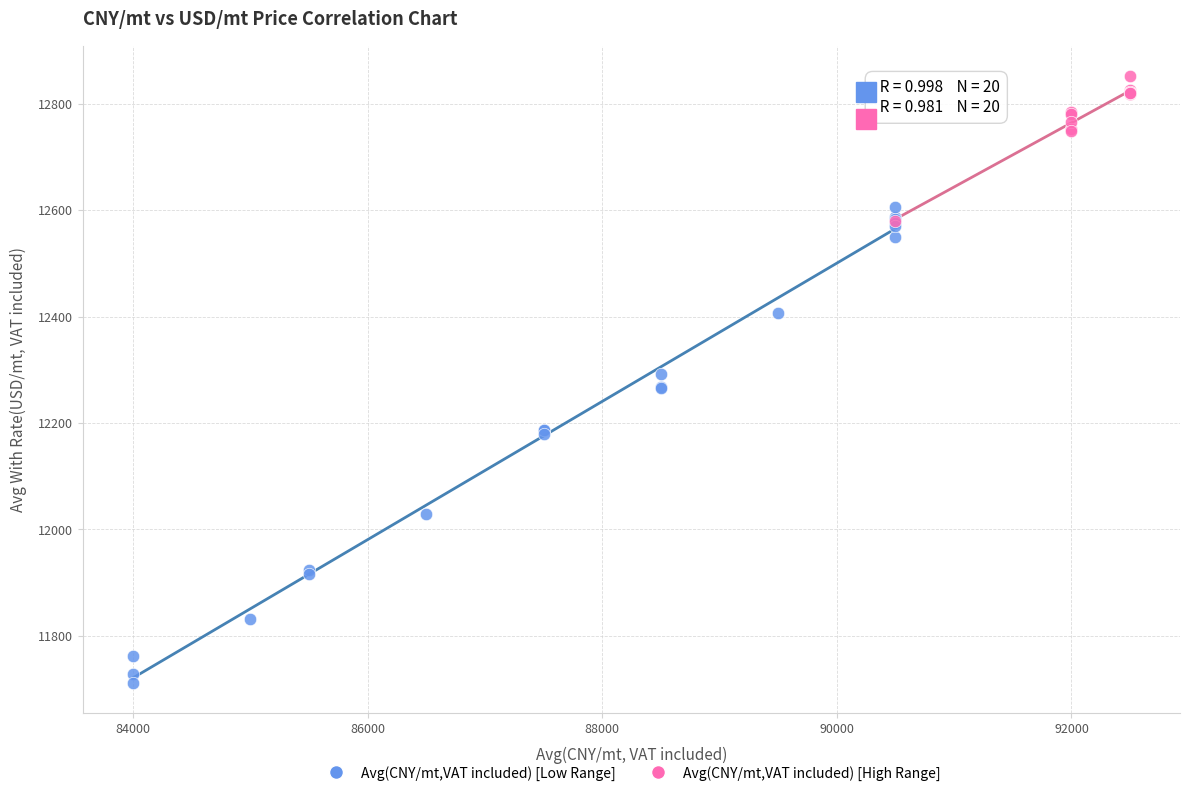

Which series contains the lowest Y value?

Avg(CNY/mt,VAT included) [Low Range]